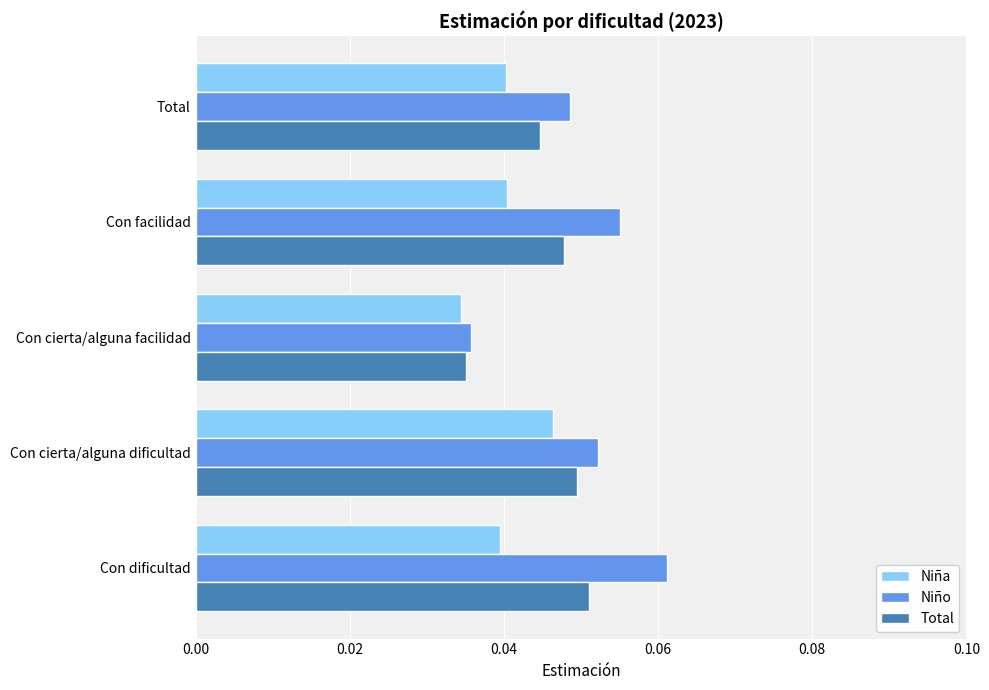

List the series in order of their peak value, highest first.

Niño, Total, Niña